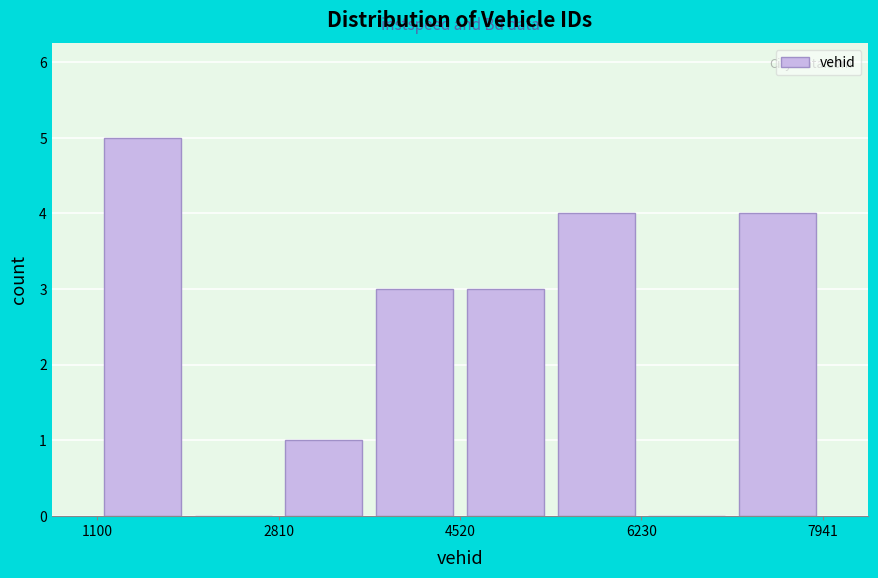

Reading left to right, list every bar in this chart as the range it spans on the x-axis followed by its height. Neither the bar edges nor the heights are printed on the chart, so give them approximately, as read against the axes.

1200 to 2000: 5
2000 to 2800: 0
2800 to 3600: 1
3600 to 4600: 3
4600 to 5400: 3
5400 to 6200: 4
6200 to 7000: 0
7000 to 8000: 4